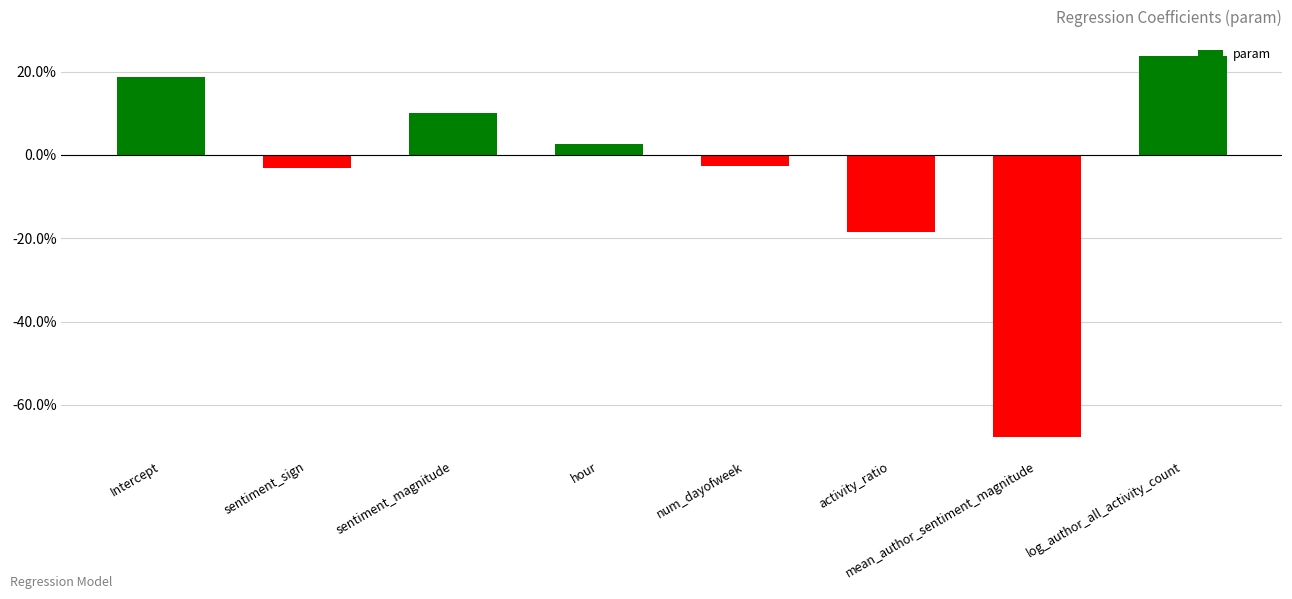

What is the difference between the values at log_author_all_activity_count and sentiment_magnitude?

0.1